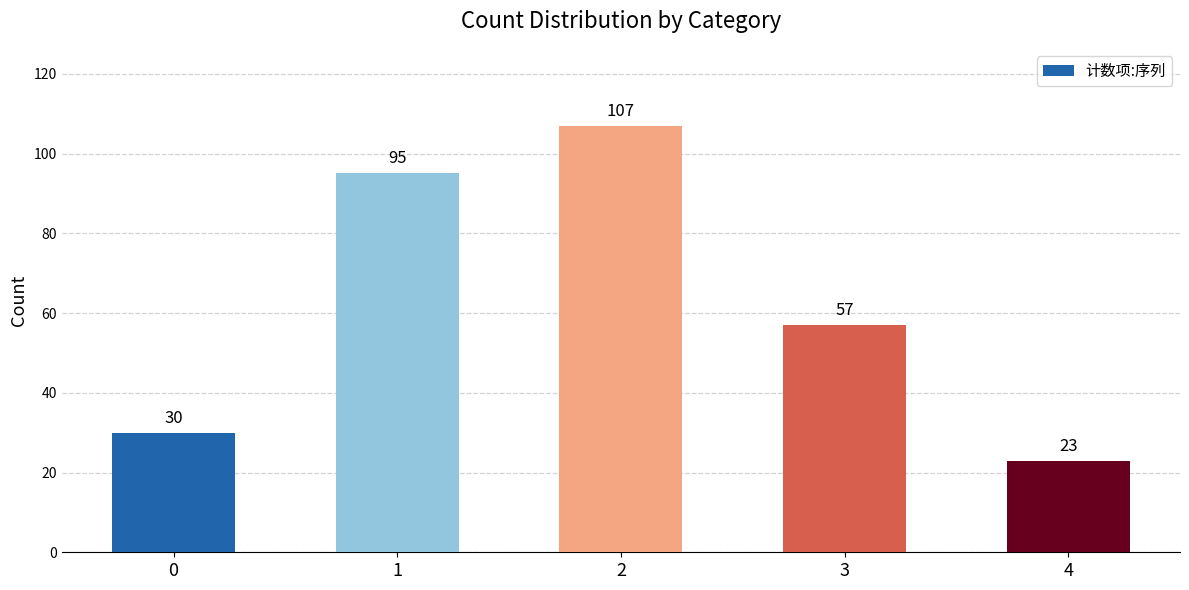

What is the average value?

62